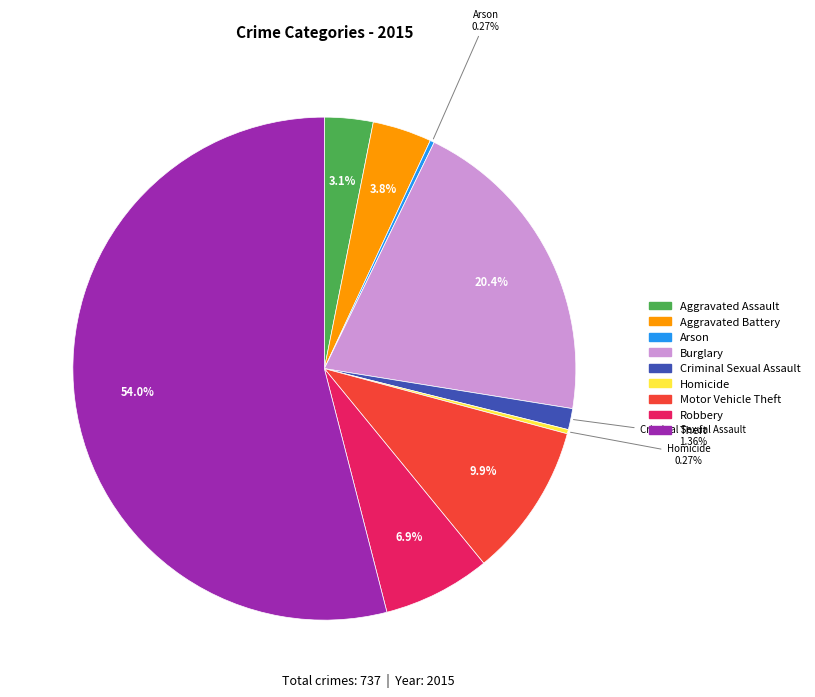

To the nearest percent, what percentage of the pie is Burglary?

20%